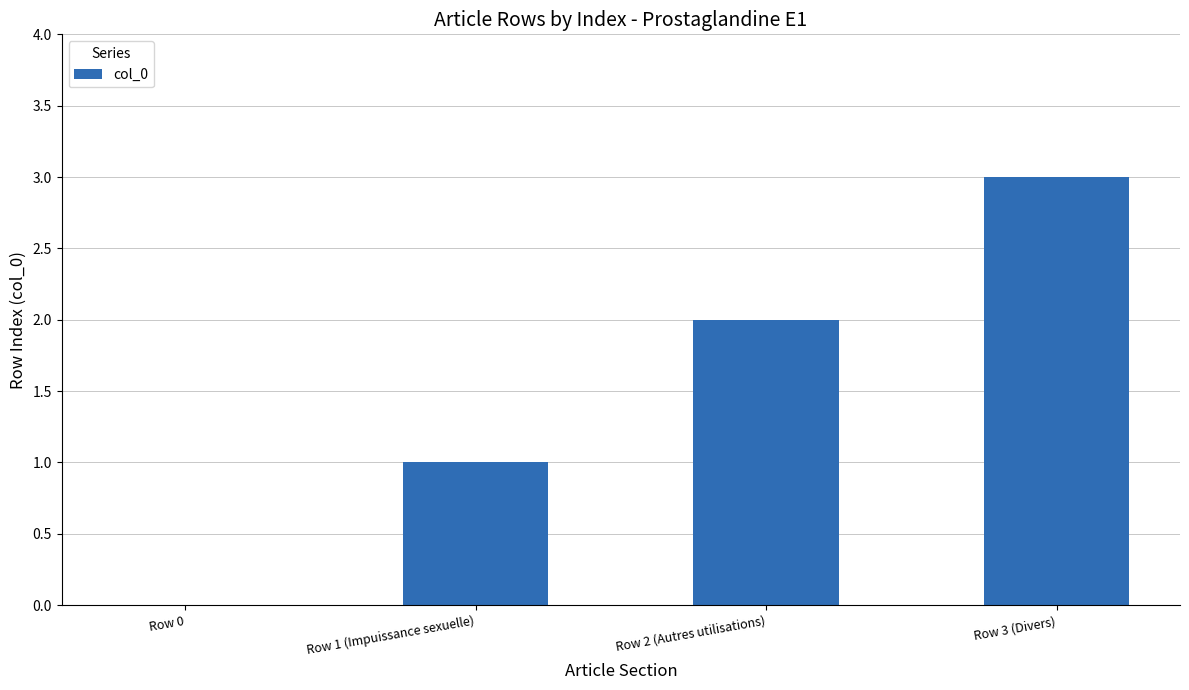

The value at Row 1 (Impuissance sexuelle) is 1. True or false?

True